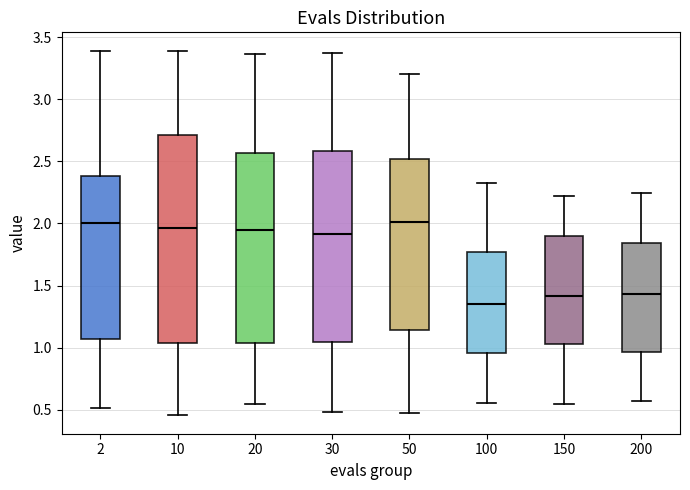

Where does the upper whisker of the box at x = 100 end on the y-axis? The values are not printed on the chart, so give them approximately, as read against the axis.

2.30